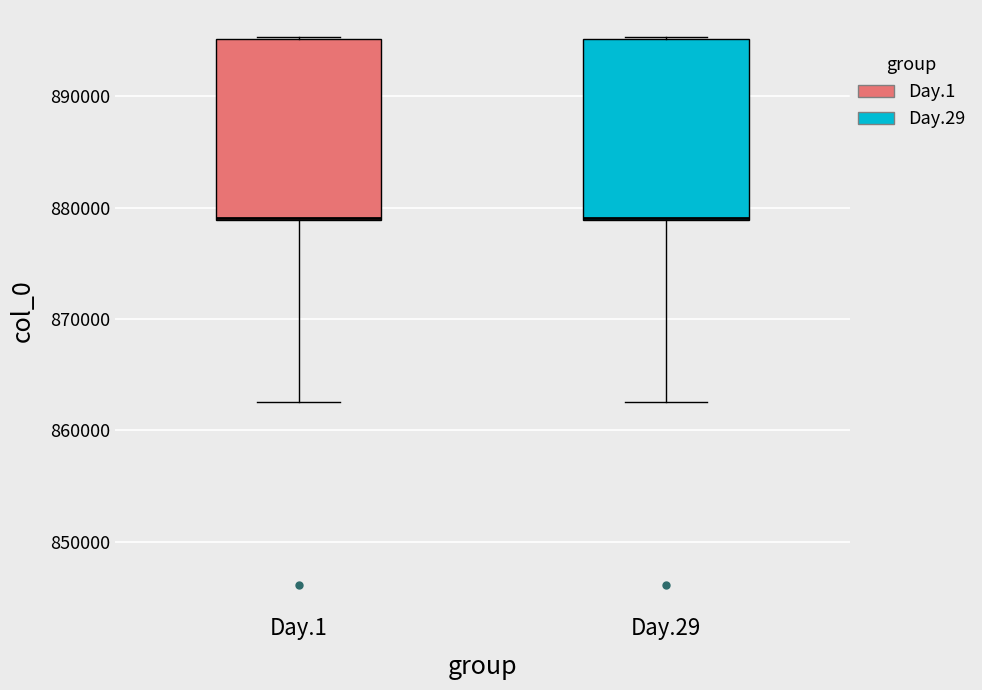

Reading left to right, transcribe this box plot: for each box, give where its median line is, the range the box spans, and where its two whiskers end, as read against the y-axis. The values are not printed on the chart, so give them approximately, as read against the axis.

Day.1: median 879000 (drawn on the box's lower edge), box 879000 to 895000, whiskers 863000 to 895000
Day.29: median 879000 (drawn on the box's lower edge), box 879000 to 895000, whiskers 863000 to 895000